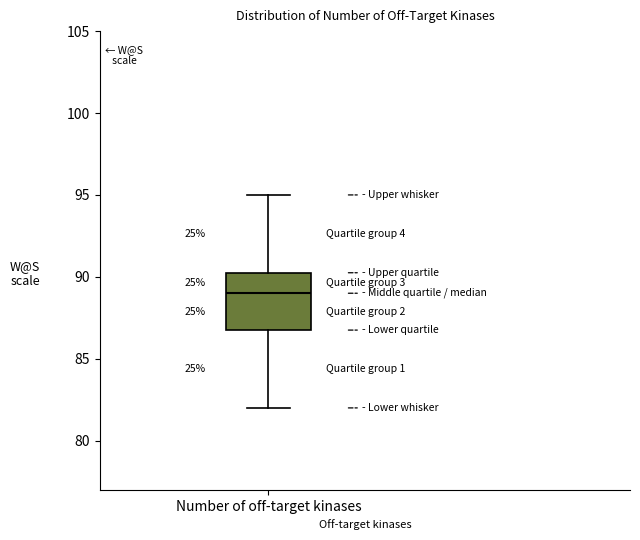

Transcribe this box plot: give where the median line is, the range the box spans, and where the two whiskers end, as read against the y-axis. The values are not printed on the chart, so give them approximately, as read against the axis.

median 89.0, box 87.0 to 90.5, whiskers 82.0 to 95.0